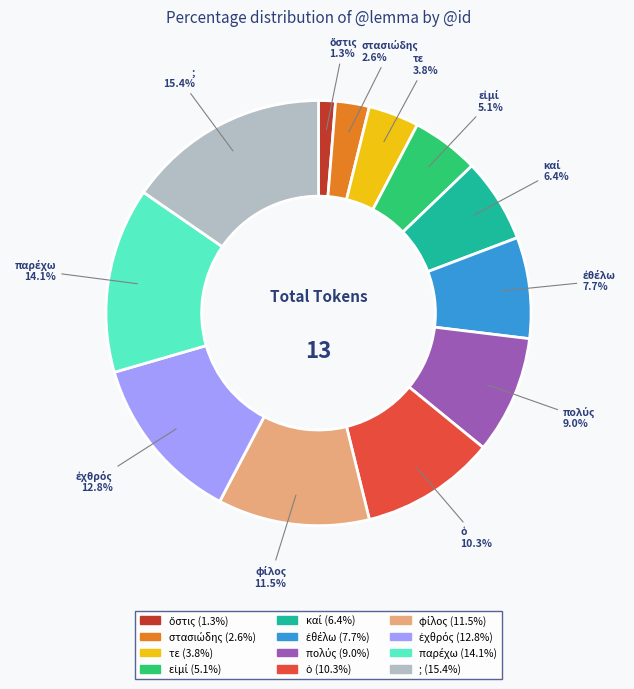

Which category has the biggest portion of the pie?

;